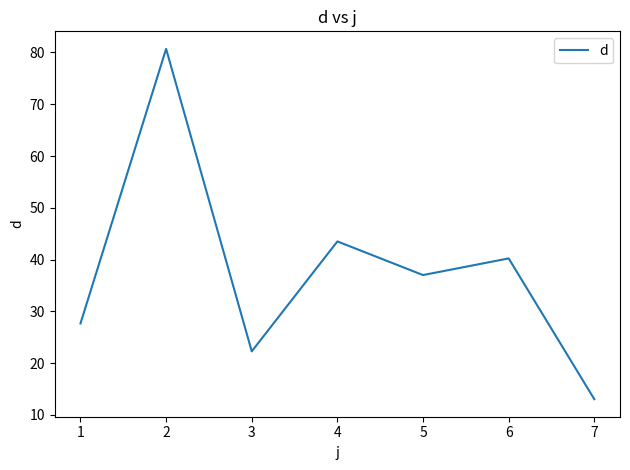

Which category has the highest value across all series?

2